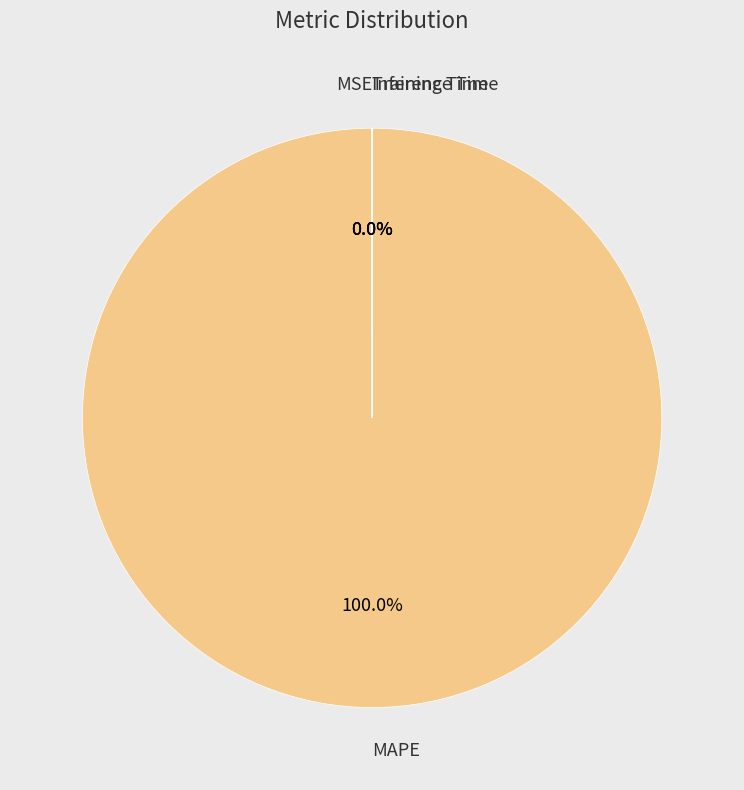

Rank the categories by value from highest to lowest.

MAPE, MSE, Training Time, Inference Time